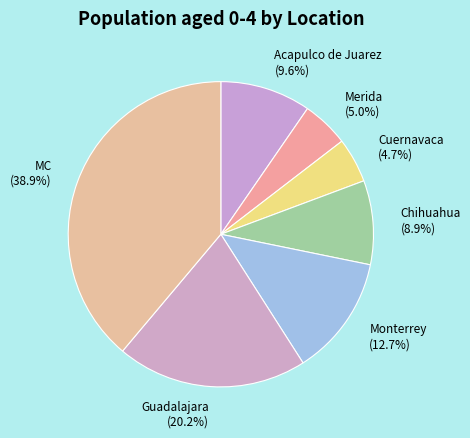

To the nearest percent, what is the difference between the largest and smallest slice percentages?

34%